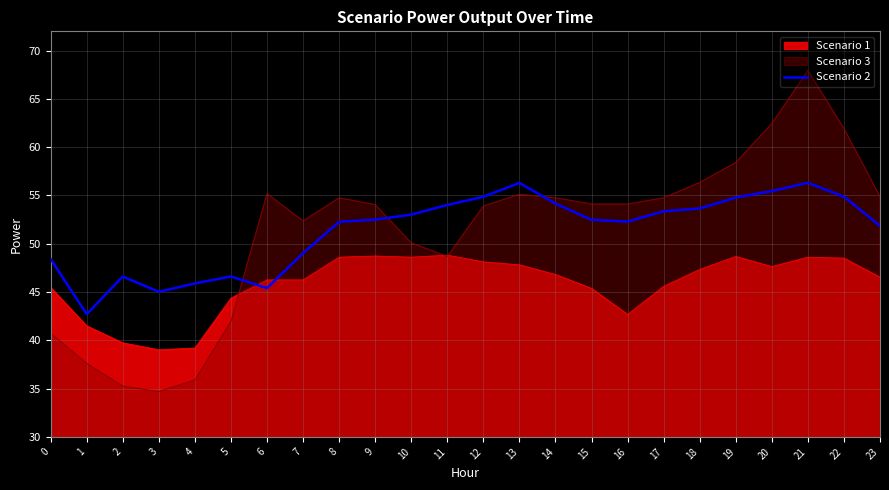

Rank the categories by value from highest to lowest.

21, 13, 20, 12, 22, 19, 14, 11, 18, 17, 10, 9, 15, 16, 8, 23, 7, 0, 2, 5, 4, 6, 3, 1